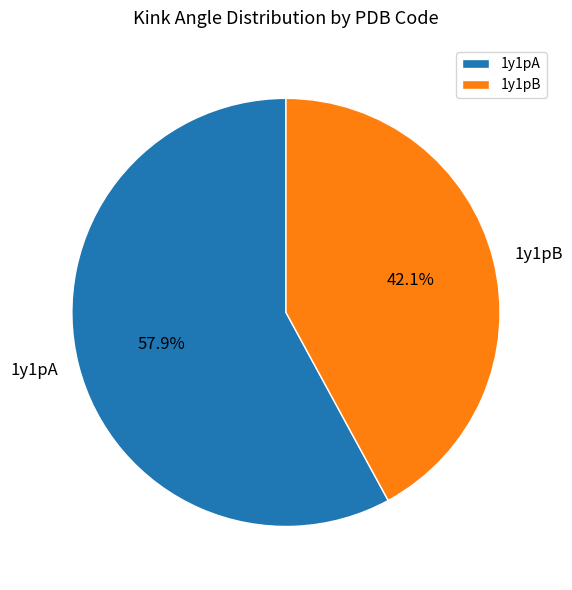

What is the ratio of the value at 1y1pA to the value at 1y1pB?

1.4